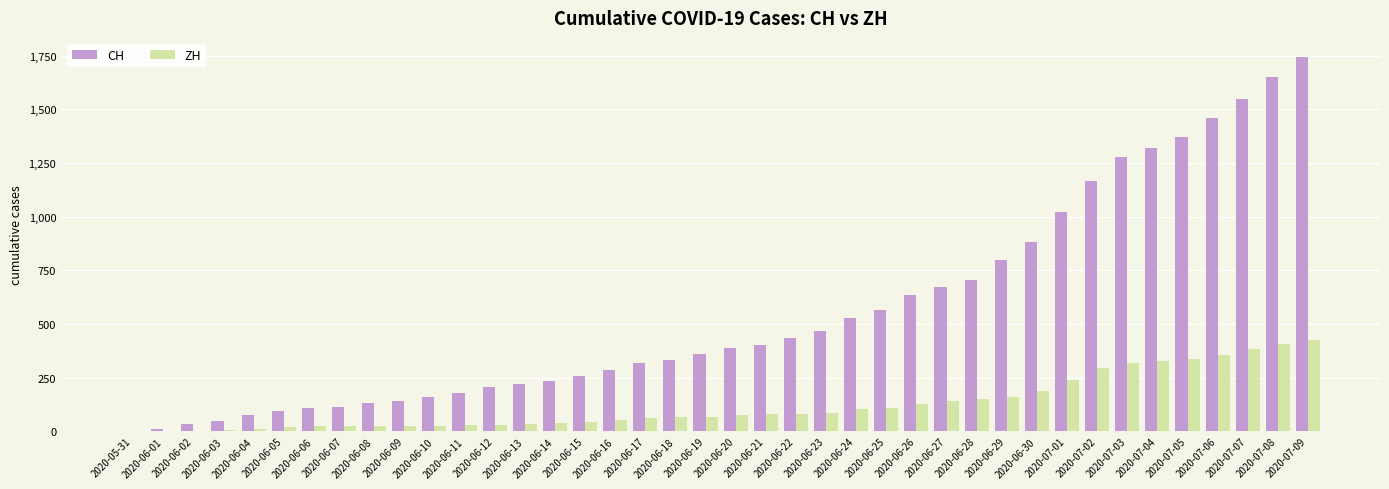

How many distinct data groups are displayed?

2